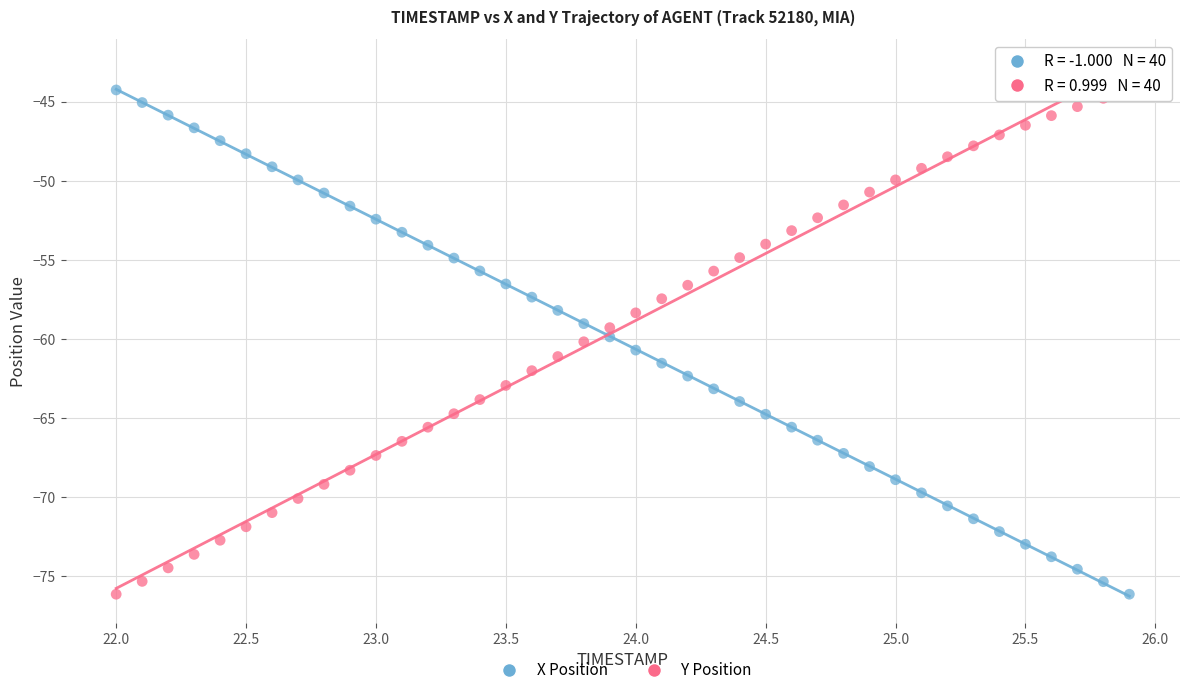

Across all data points, what is the range of Y values (max minus min)?

31.9